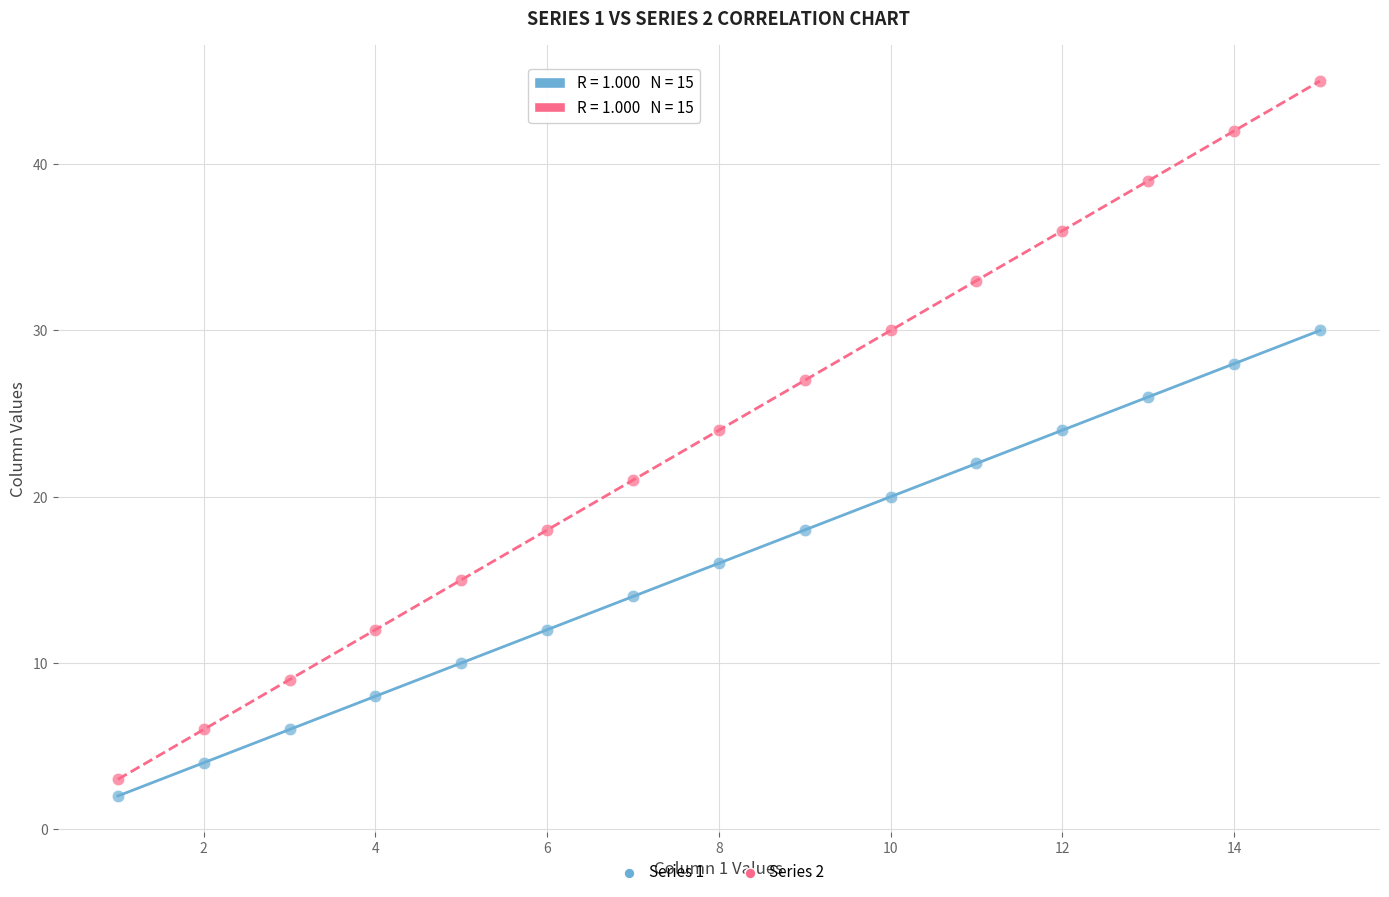

Across all data points, what is the range of Y values (max minus min)?

43